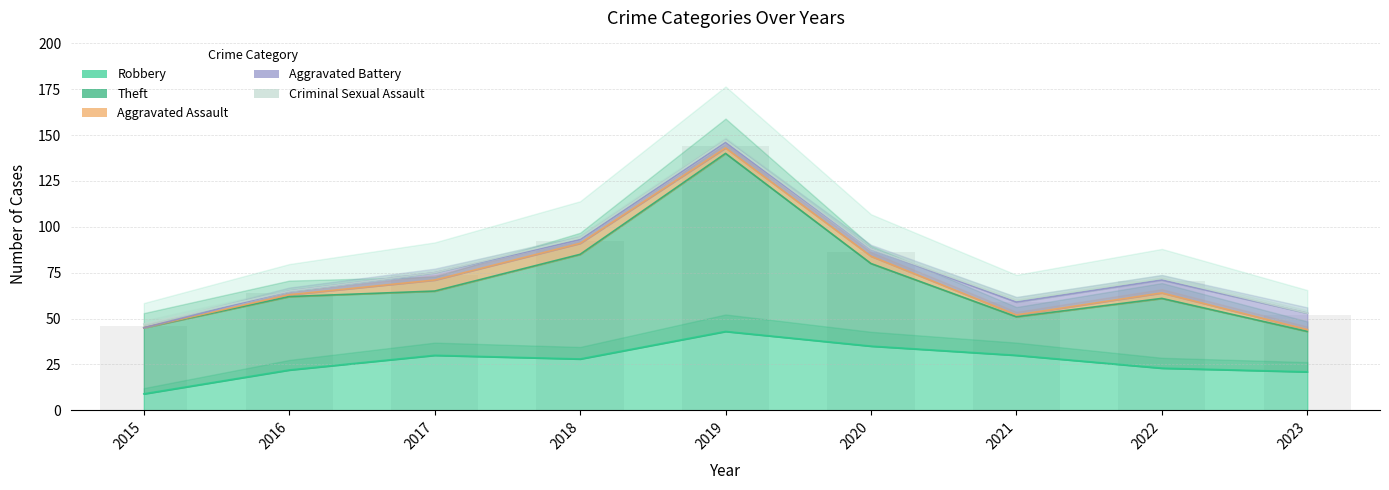

What is the total value across all series at 2019?

147